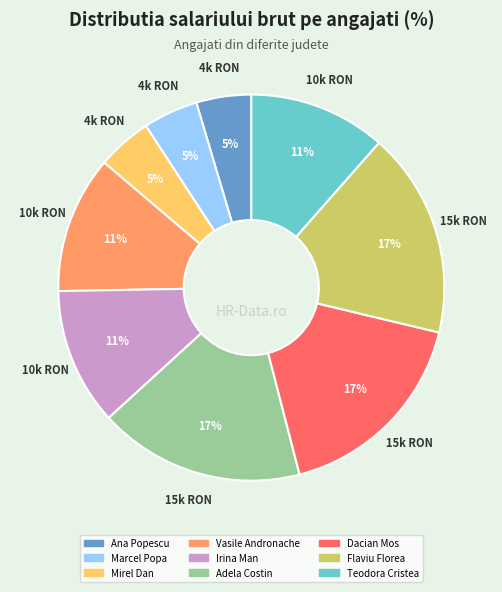

Do Mirel Dan and Irina Man together represent more than half of the pie?

No